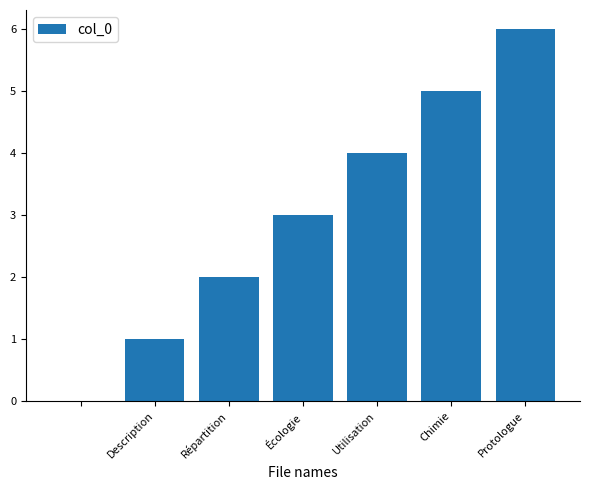

What is the maximum value shown in the chart?

6